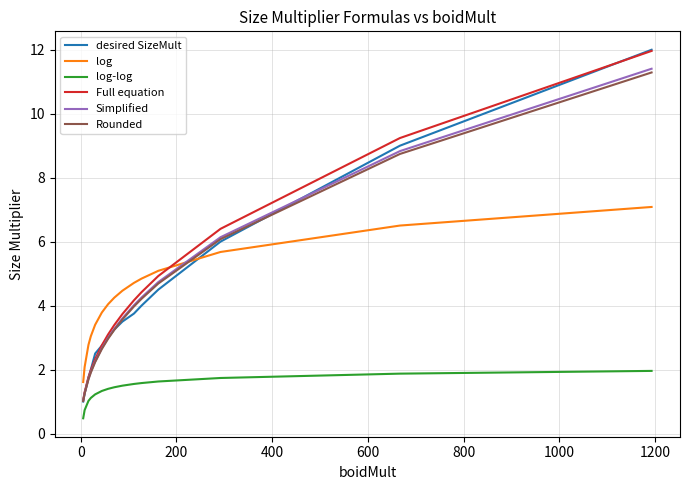

True or false: log and log-log cross at least once.

False